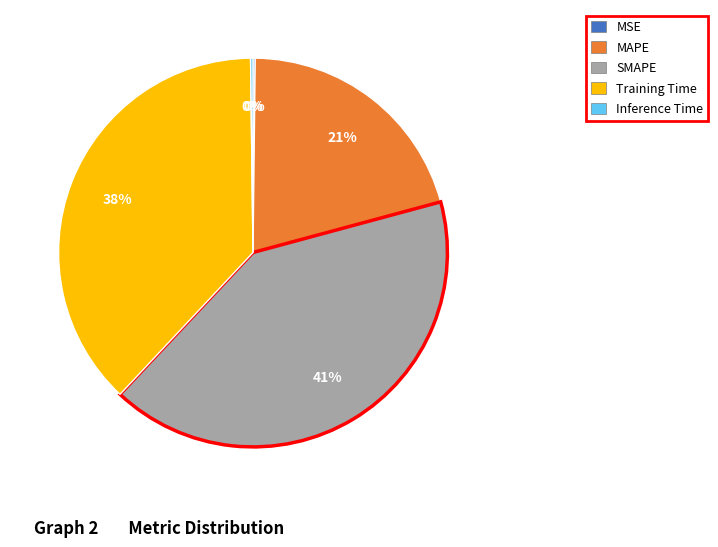

Between SMAPE and MAPE, which is larger?

SMAPE